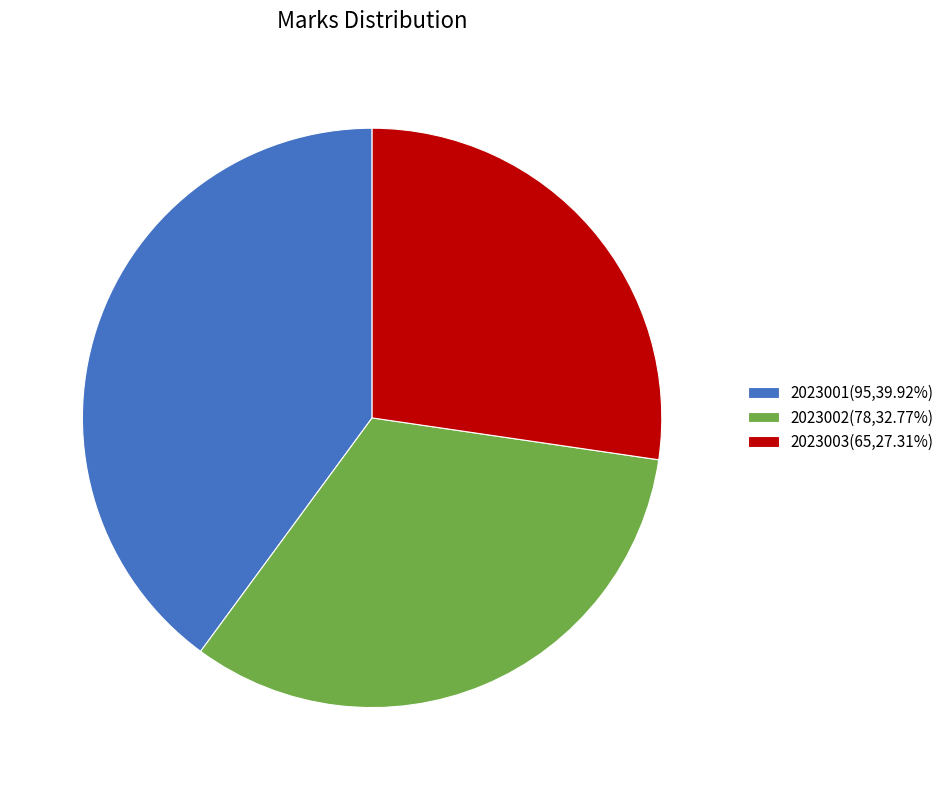

What is the ratio of the value at 2023002 to the value at 2023003?

1.2